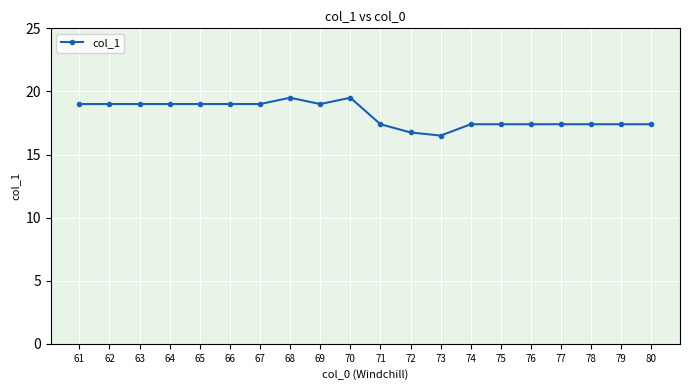

What is the smallest value displayed?

16.5